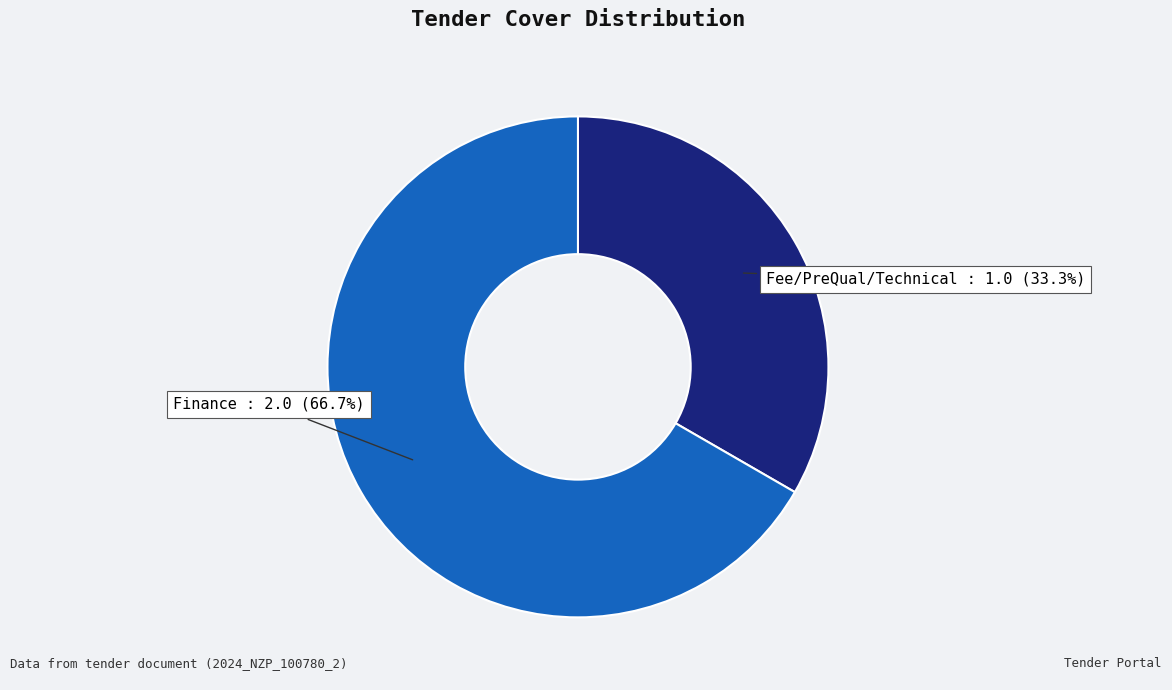

Is there a majority slice in this chart?

Yes